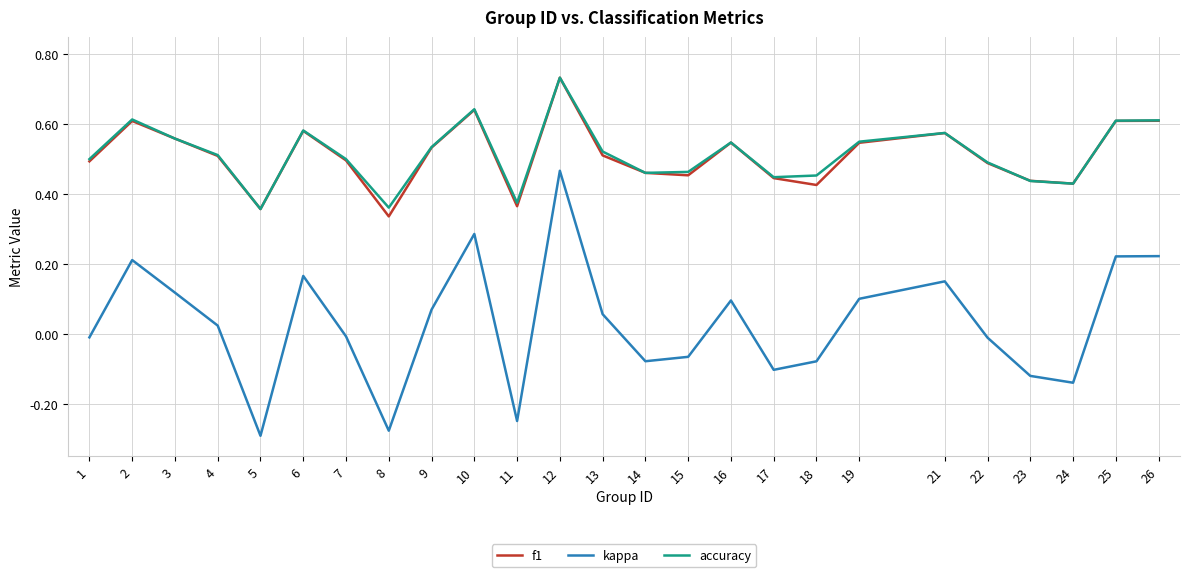

The value of kappa at 17 is -0.0. True or false?

False